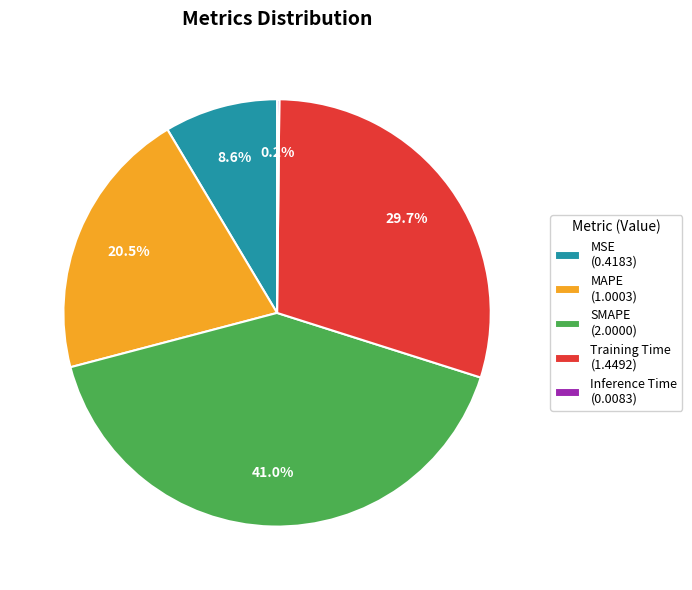

Is Training Time (1.4492) the majority of the pie?

No